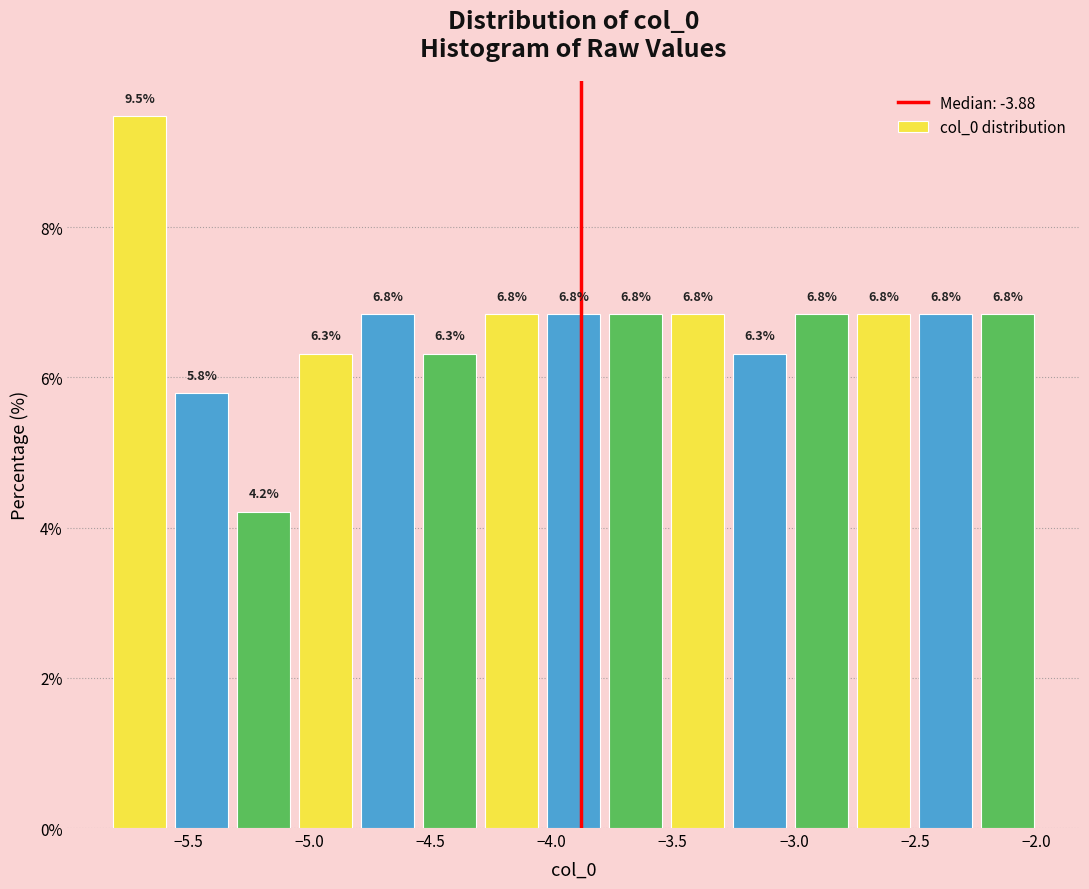

Over which range of the x-axis is the bar tallest?

-5.85 to -5.55